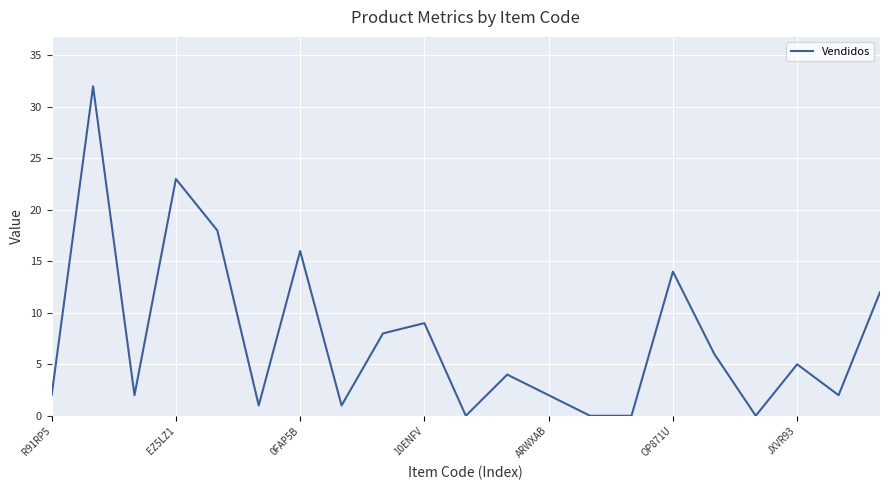

Reading left to right, extract all data points from this chart.

2	32	2	23	18	1	16	1	8	9	0	4	2	0	0	14	6	0	5	2	12